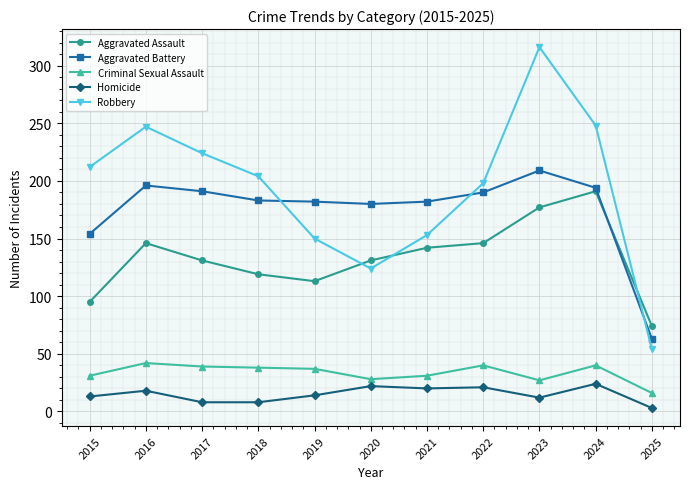

What is the difference between the highest and lowest values at 2018?

196